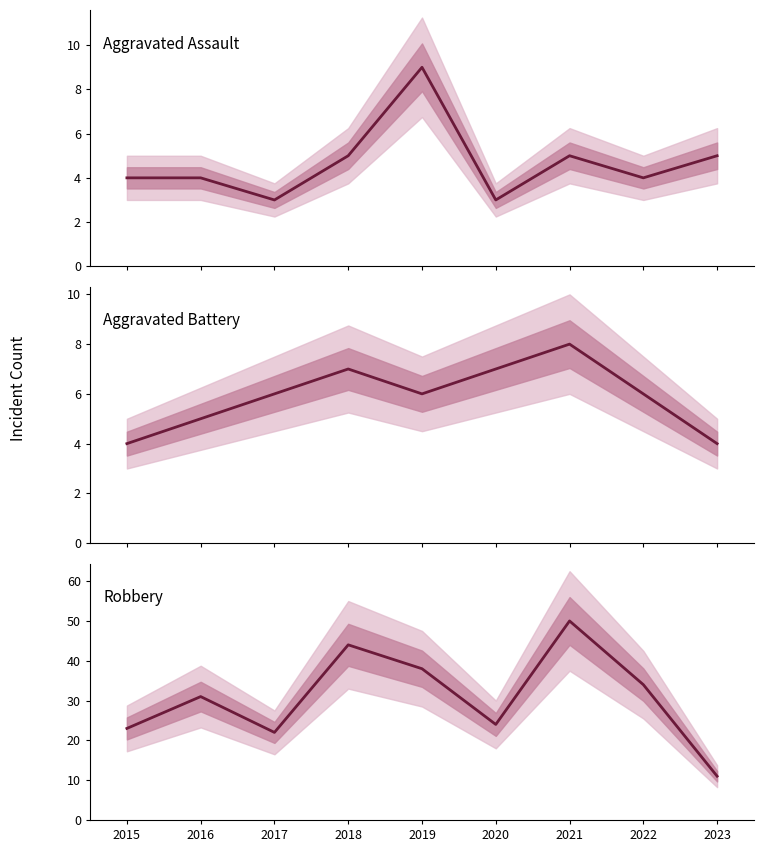

What is the average value of the Aggravated Battery series?

6